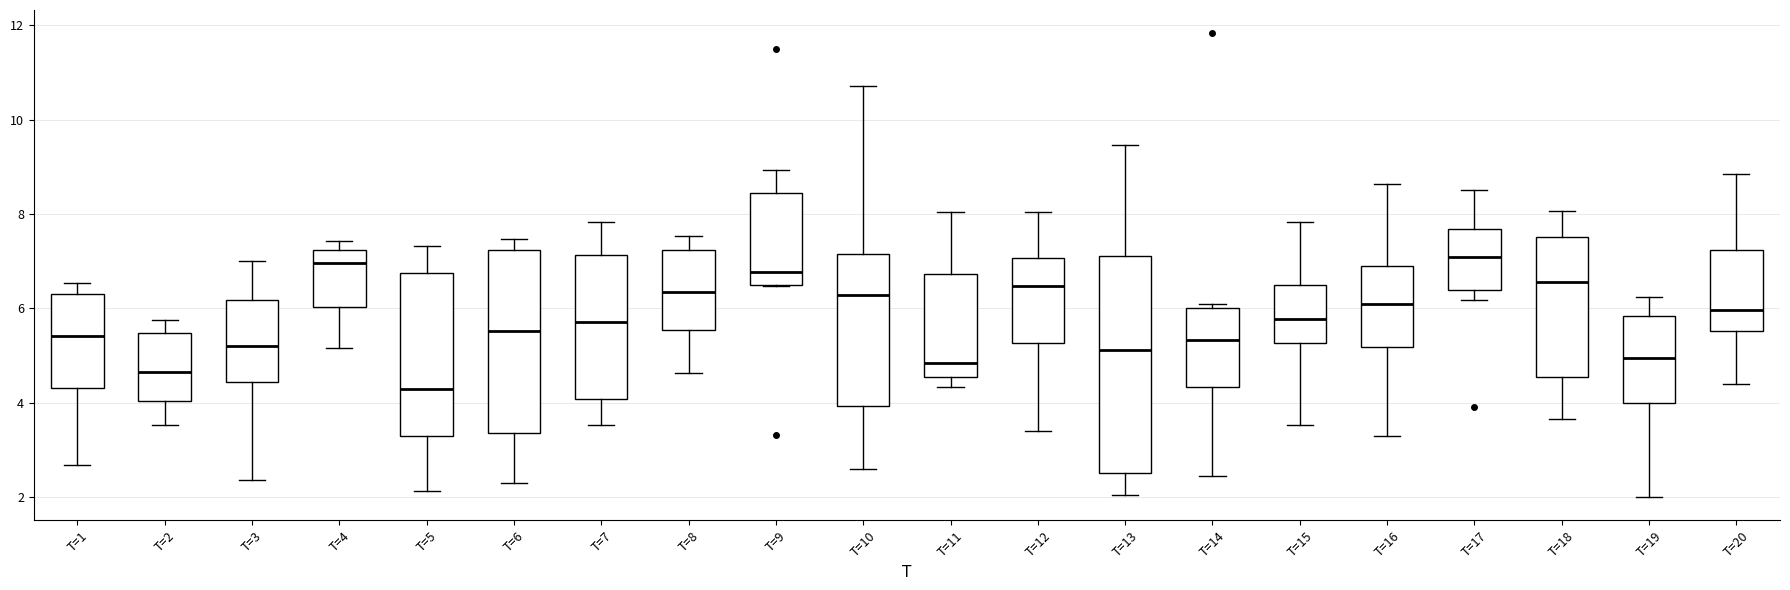

Which box has the lowest median line?

T=5